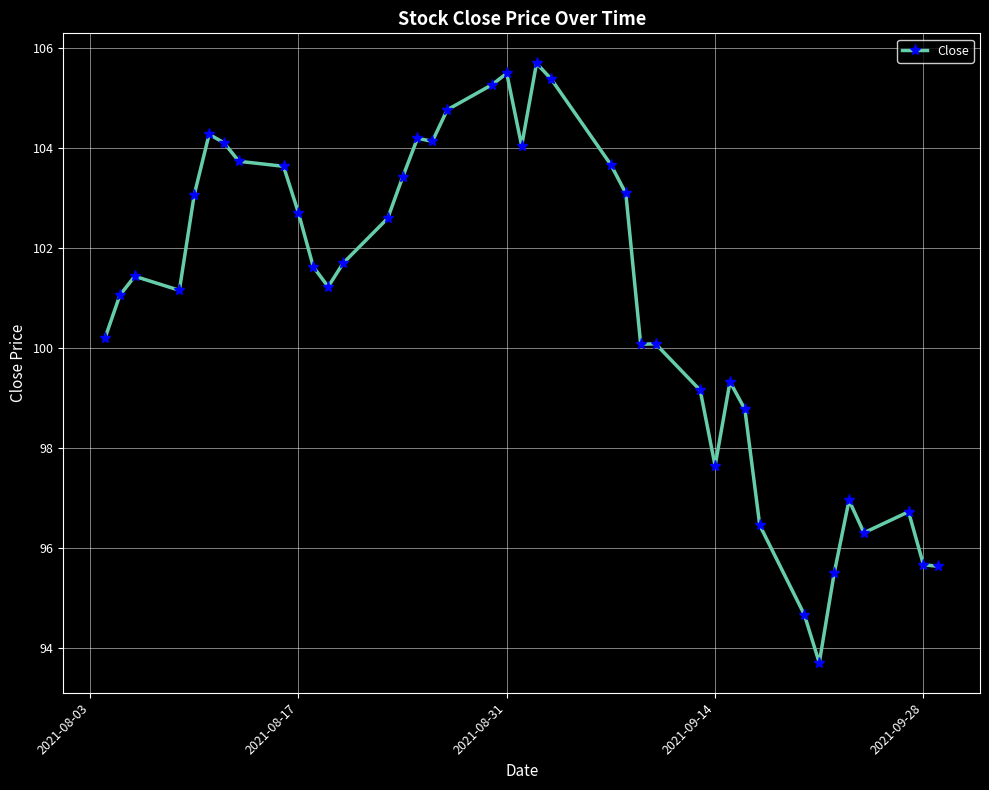

What is the difference between the maximum and minimum values?

12.0